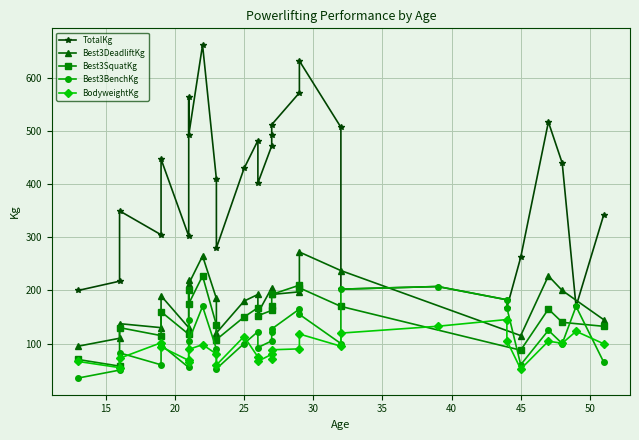

What is the sum of all Best3BenchKg values?

3312.5